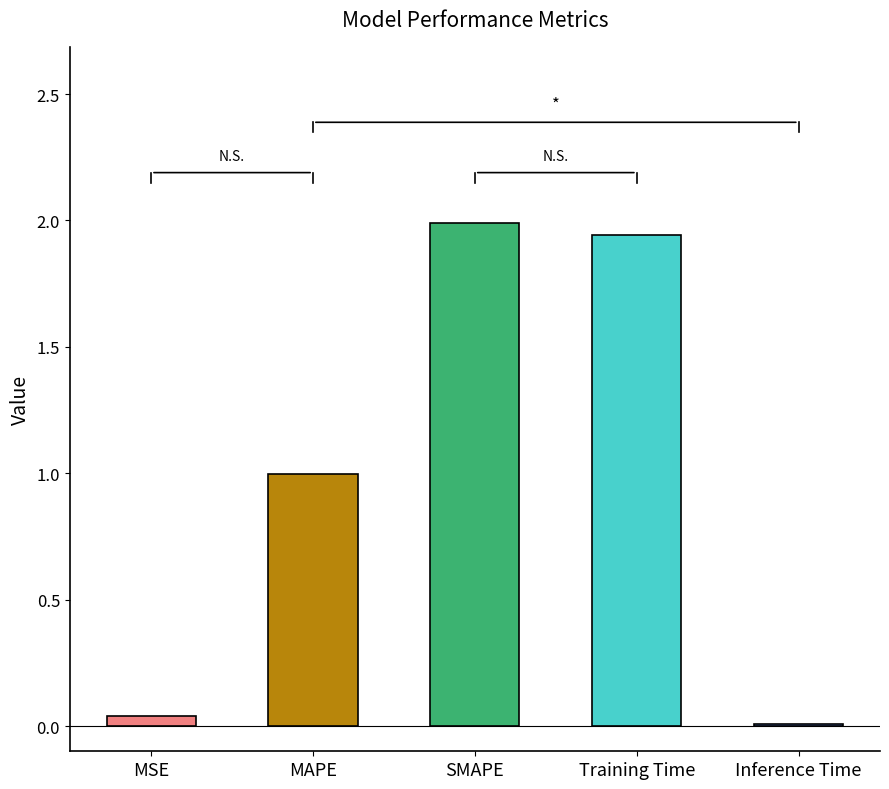

Read the value at SMAPE.

2.0